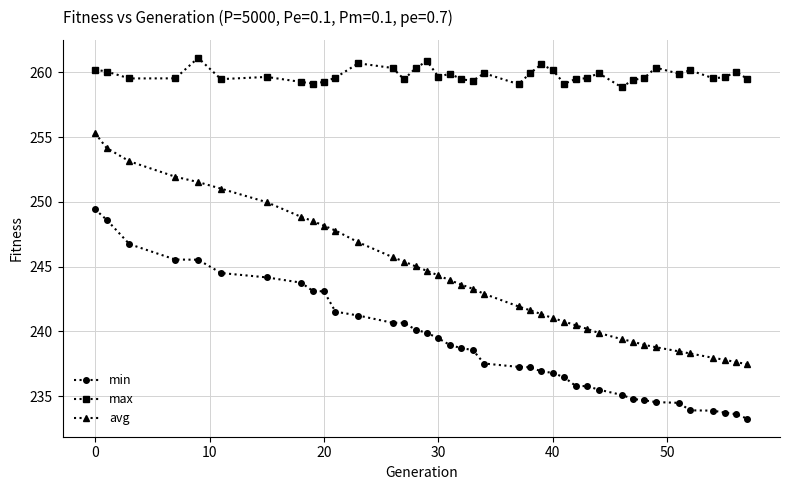

Count the number of data series in this chart.

3